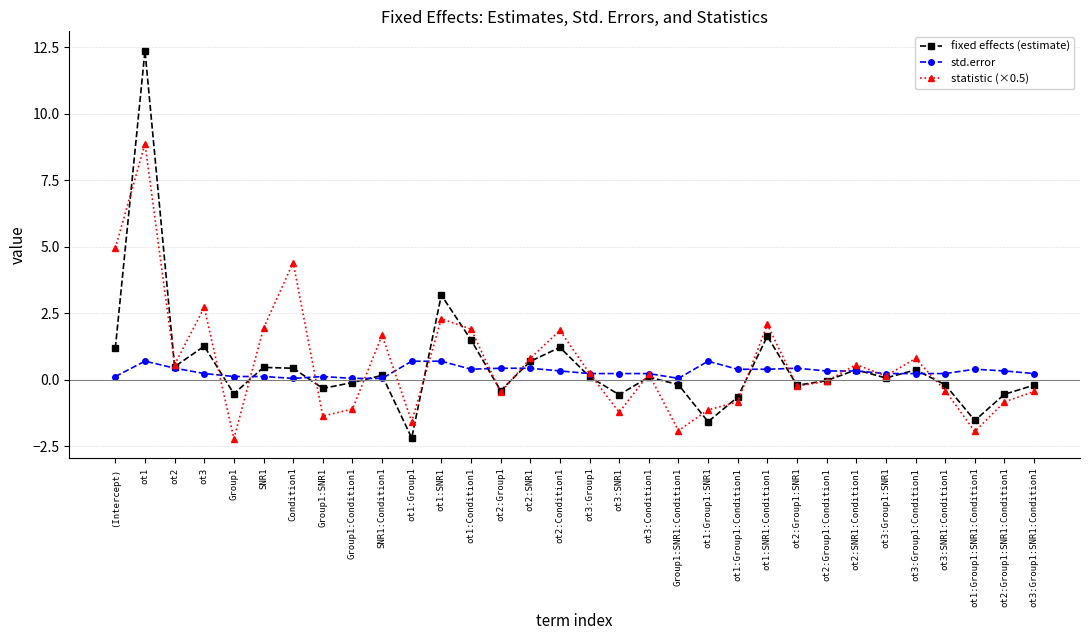

True or false: statistic (×0.5) has more than 2 points higher than both neighbors.

True